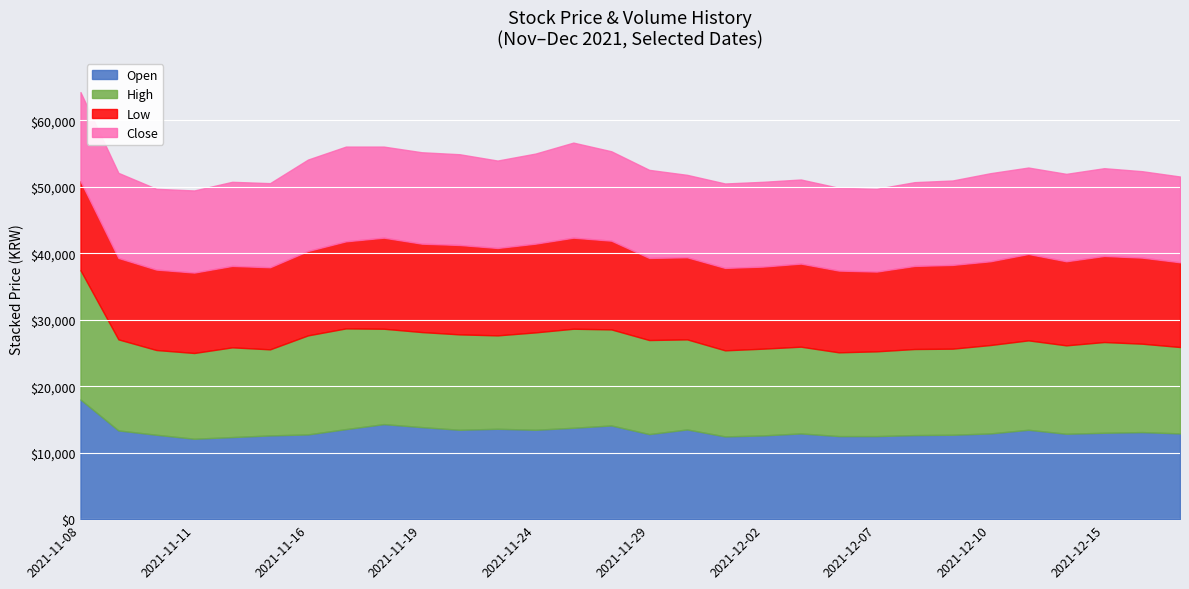

Which category has the lowest value across all series?

2021-12-07